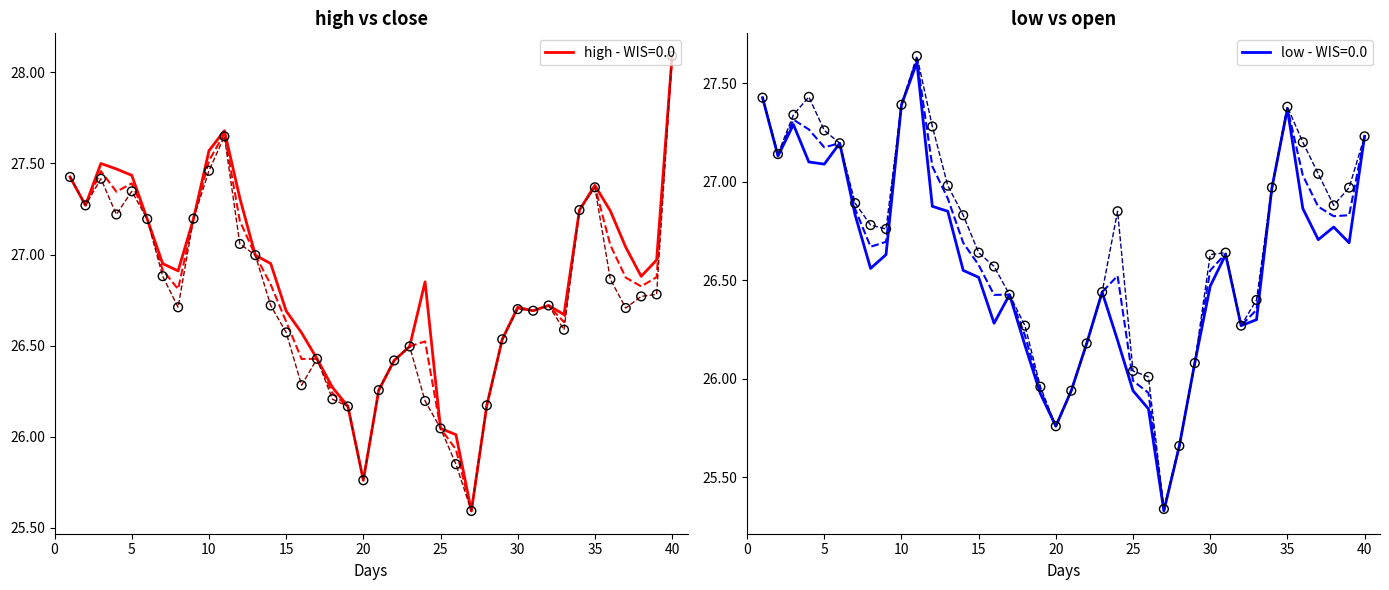

What is the maximum value for high - WIS=0.0?

28.1